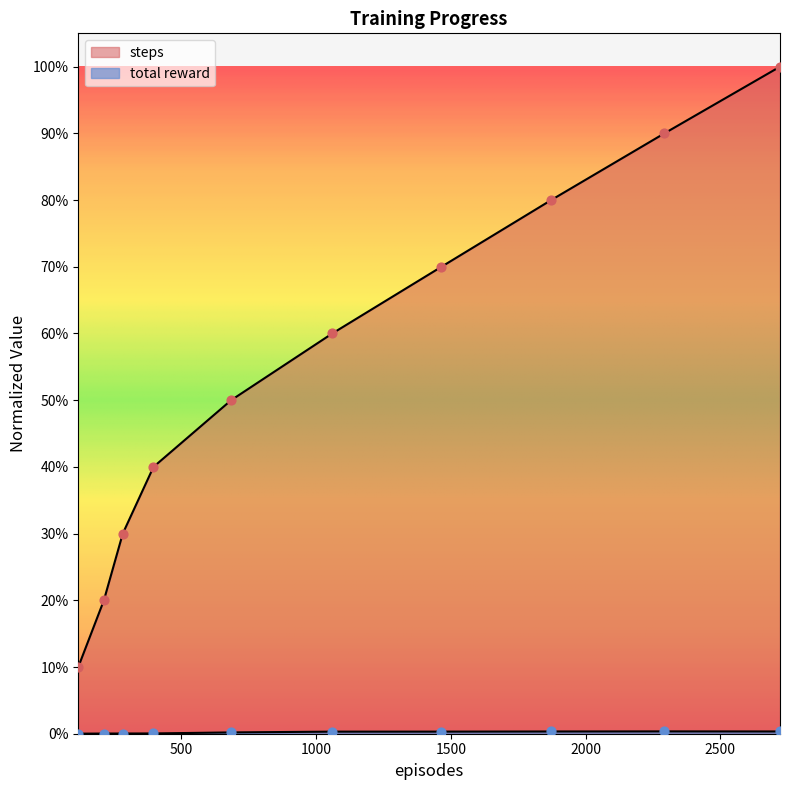

Which series reaches the minimum Y coordinate?

total reward